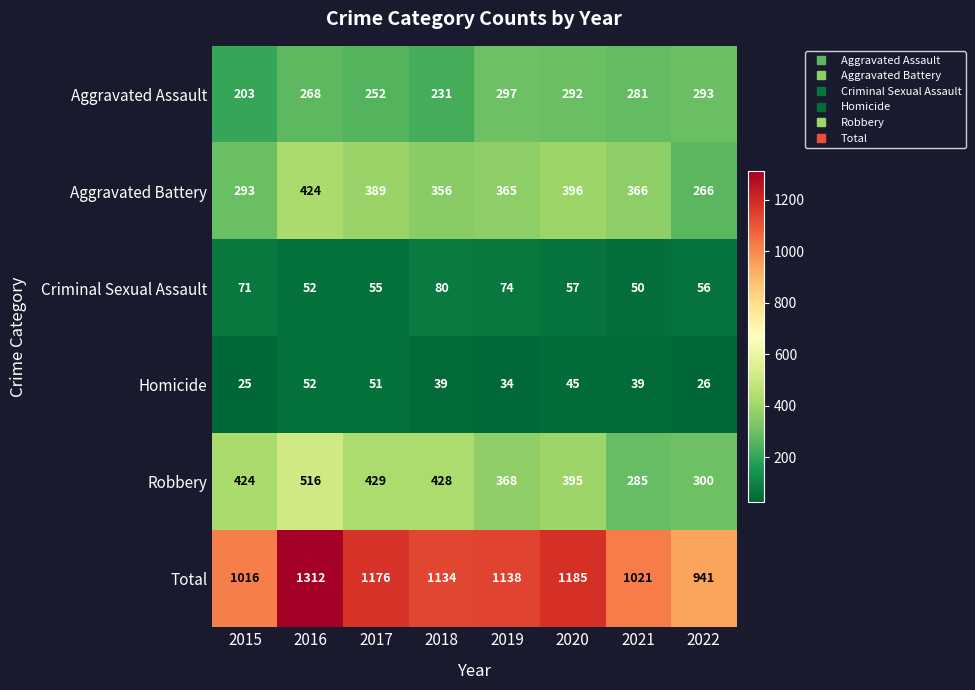

The Criminal Sexual Assault series shows 52 at 2016. True or false?

True